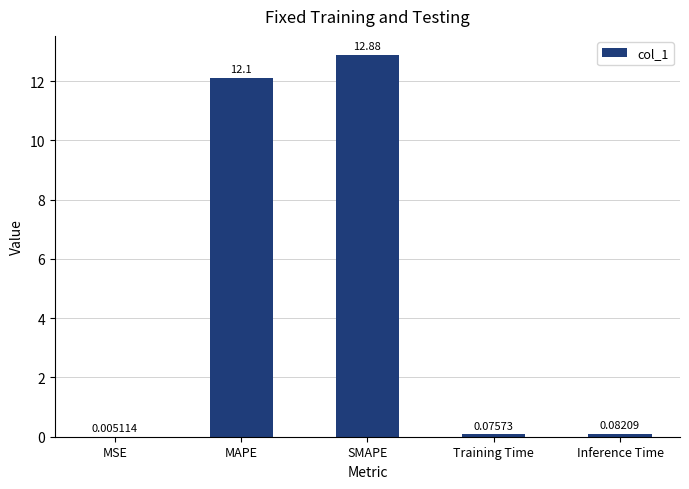

Between MSE and MAPE, which is larger?

MAPE